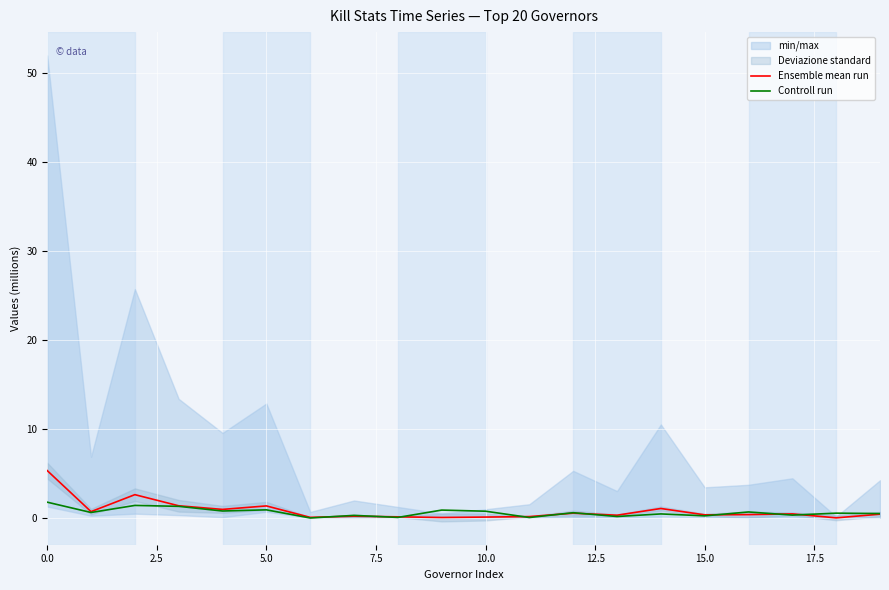

Does the chart display data point markers on the line(s)?

No